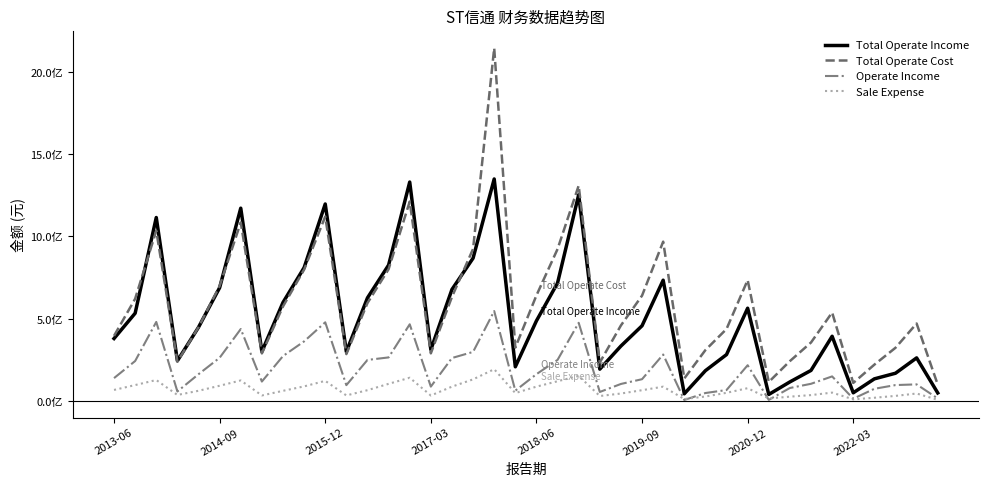

What are all the series names shown in the legend?

Total Operate Income, Total Operate Cost, Operate Income, Sale Expense